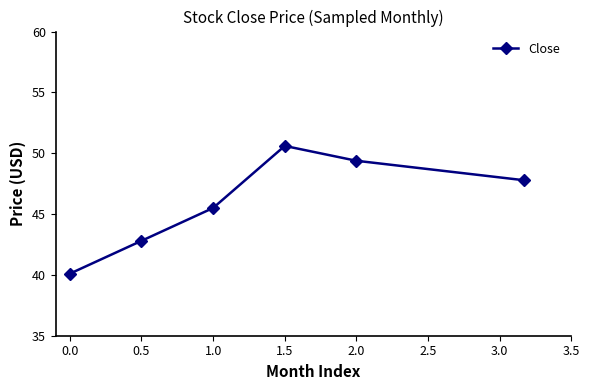

Reading left to right, transcribe all the data shown in this chart.

40.1	42.8	45.5	50.6	49.4	47.8